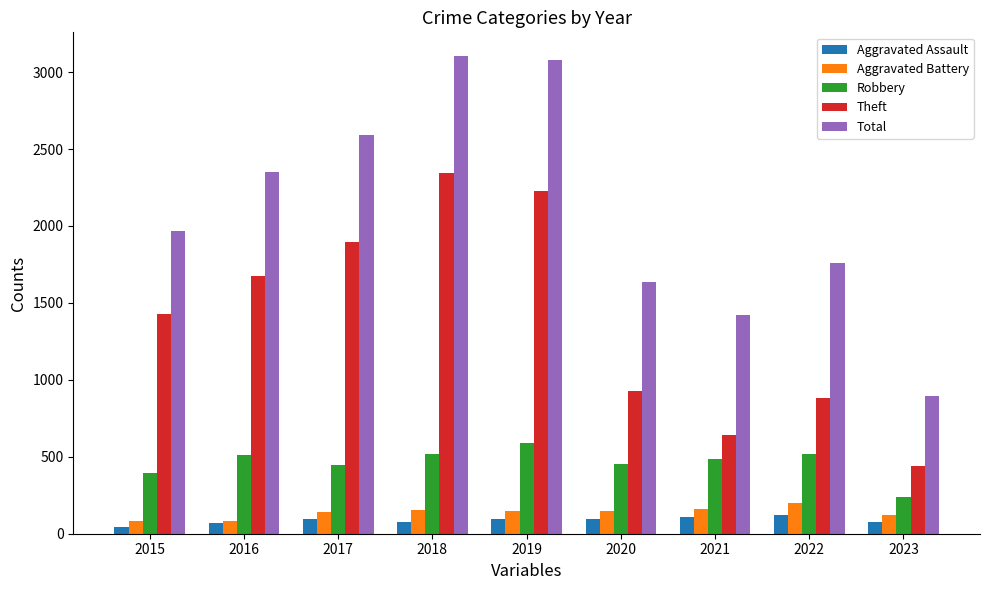

Is the value of Aggravated Battery at 2017 greater than the value of Total at 2023?

No